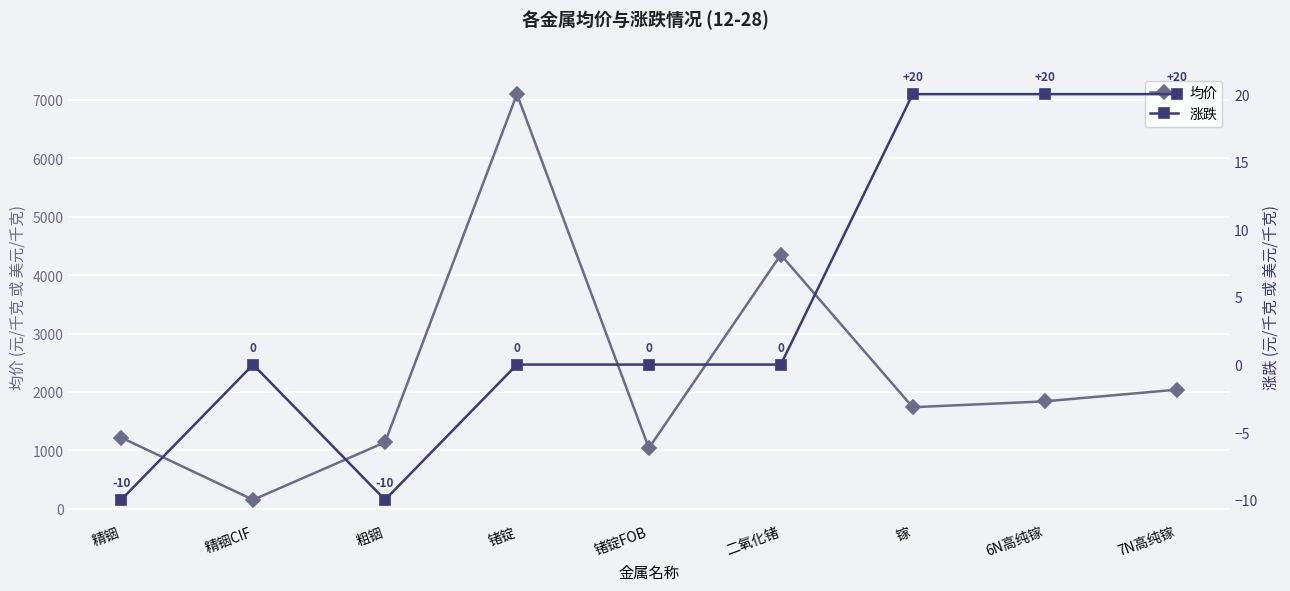

How many lines are shown in the chart?

2